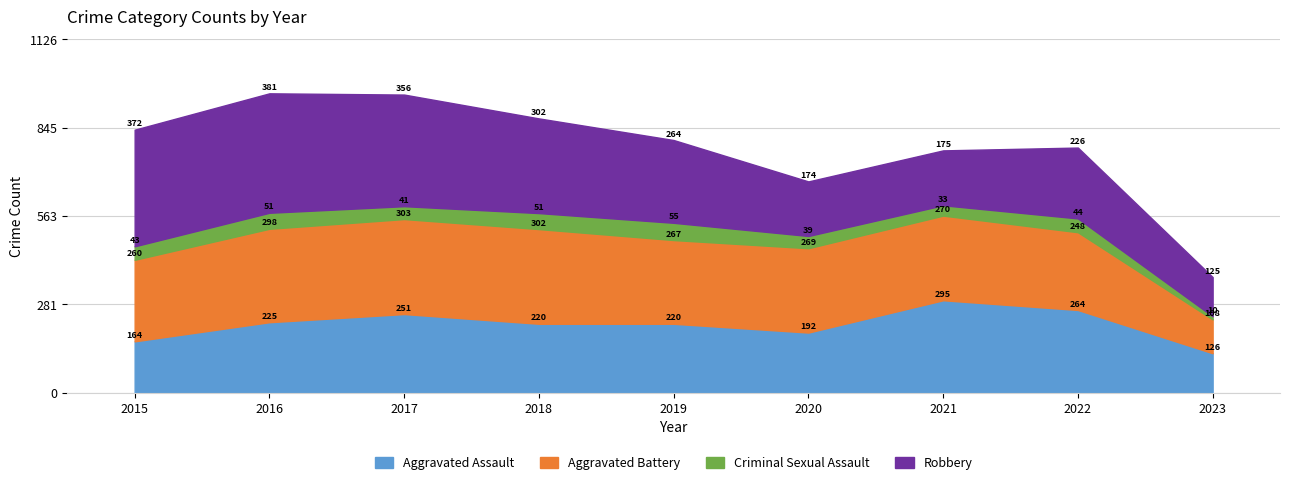

Where is the first local maximum for Aggravated Battery?

2017